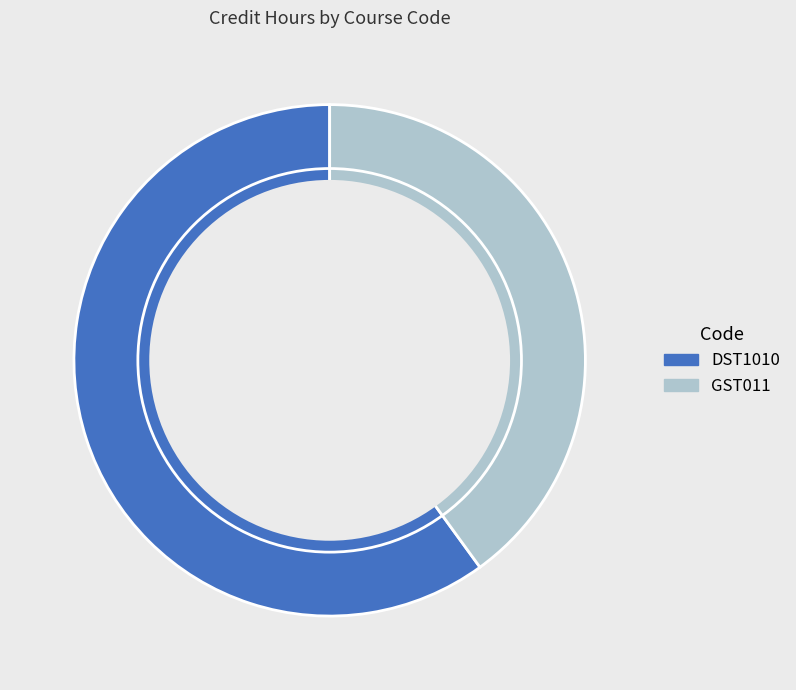

Which slice is the largest?

DST1010